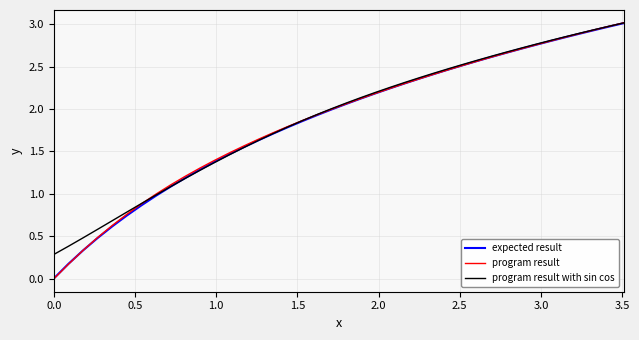

What is the highest value of the program result with sin cos series?

3.0